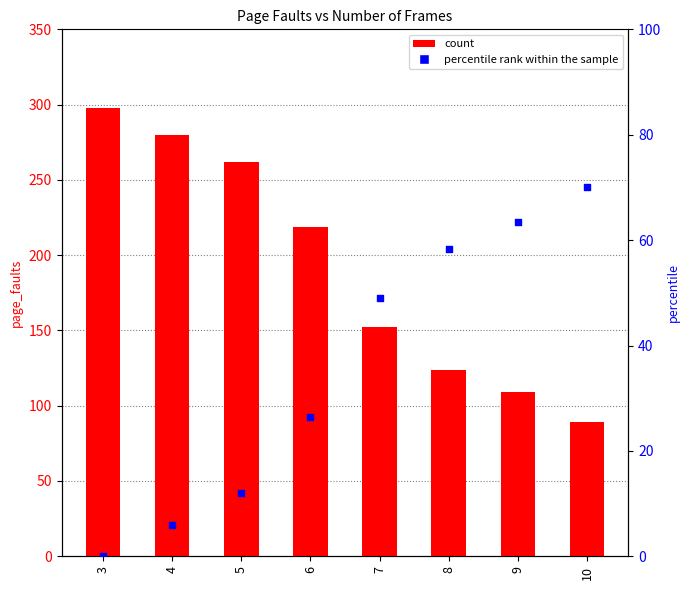

At how many categories does at least one series exceed 271?

2